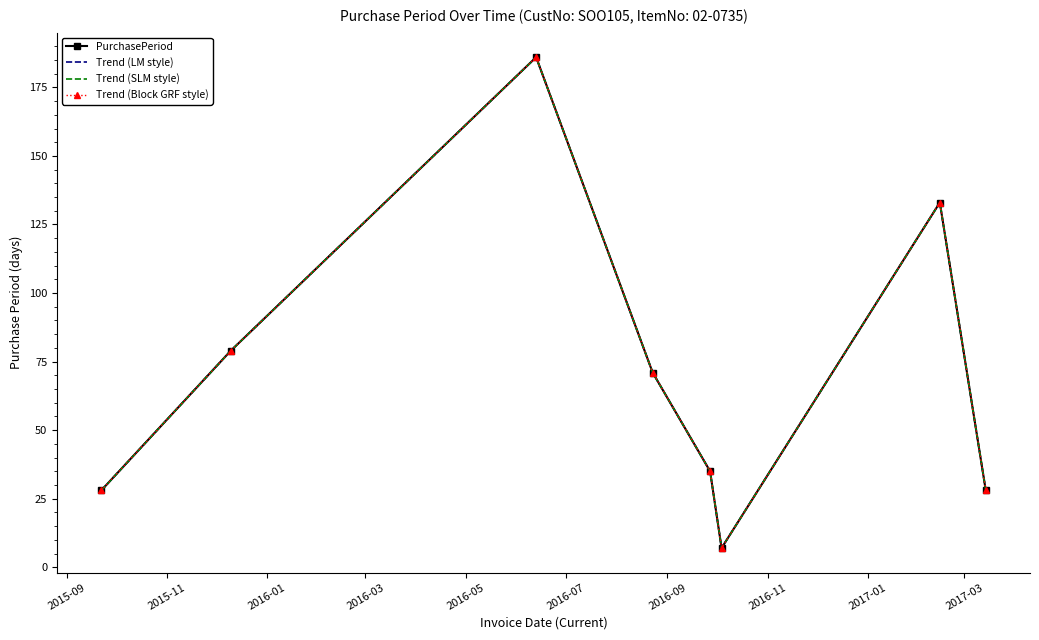

List the series in order of their peak value, highest first.

PurchasePeriod, Trend (LM style), Trend (SLM style), Trend (Block GRF style)